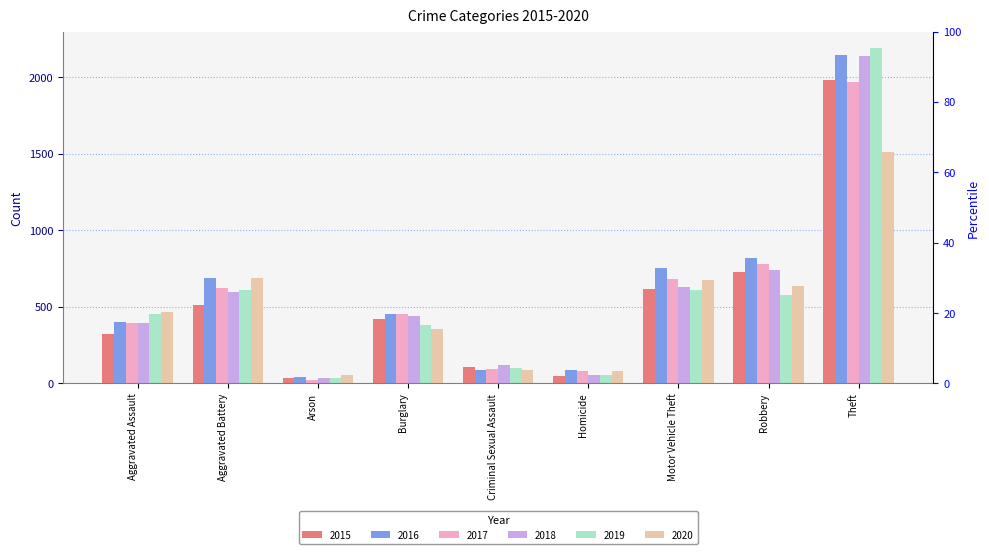

True or false: 2019 has a value of 959 at Motor Vehicle Theft.

False